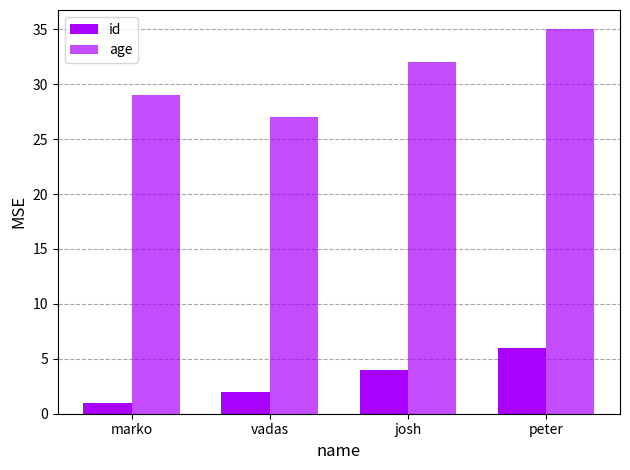

What is the sum of all id values?

13